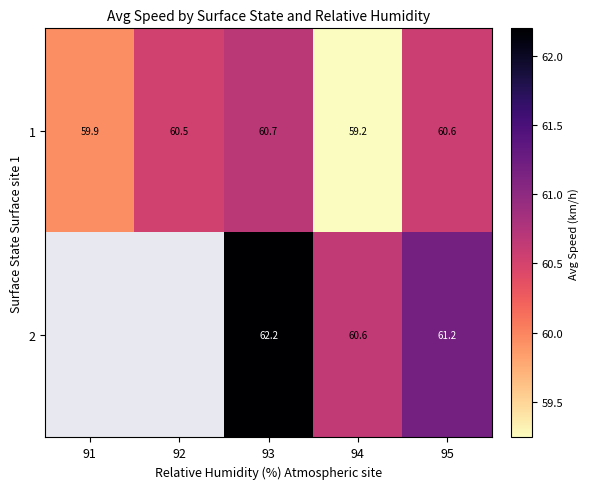

Is the value of 1 at 92 greater than the value of 2 at 93?

No